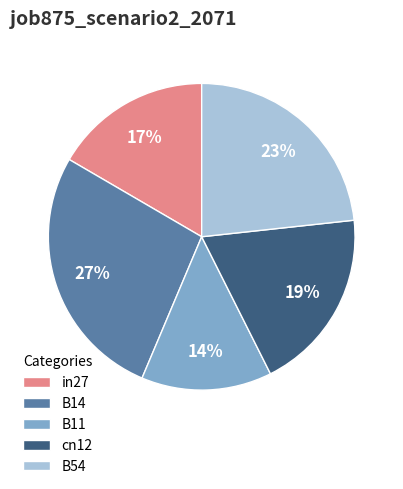

Combined, do B14 and B11 account for over 50%?

No